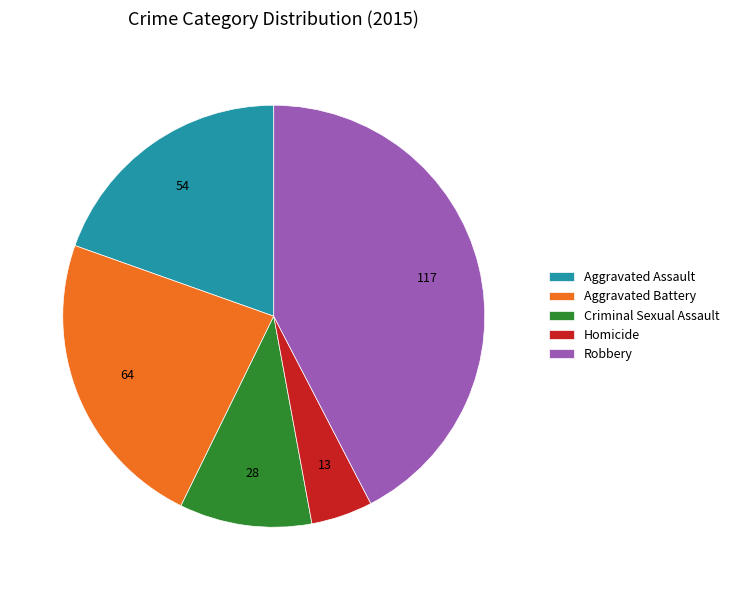

What is the ratio of the value at Aggravated Battery to the value at Homicide?

4.9